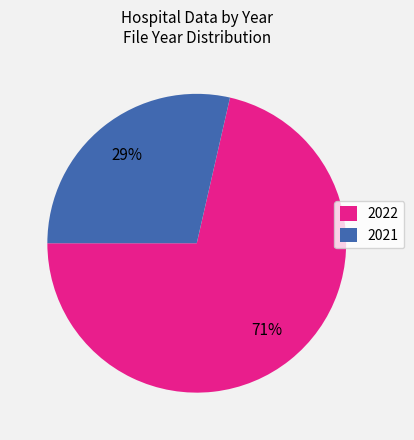

Is the sum of 2021 and 2022 greater than half?

Yes